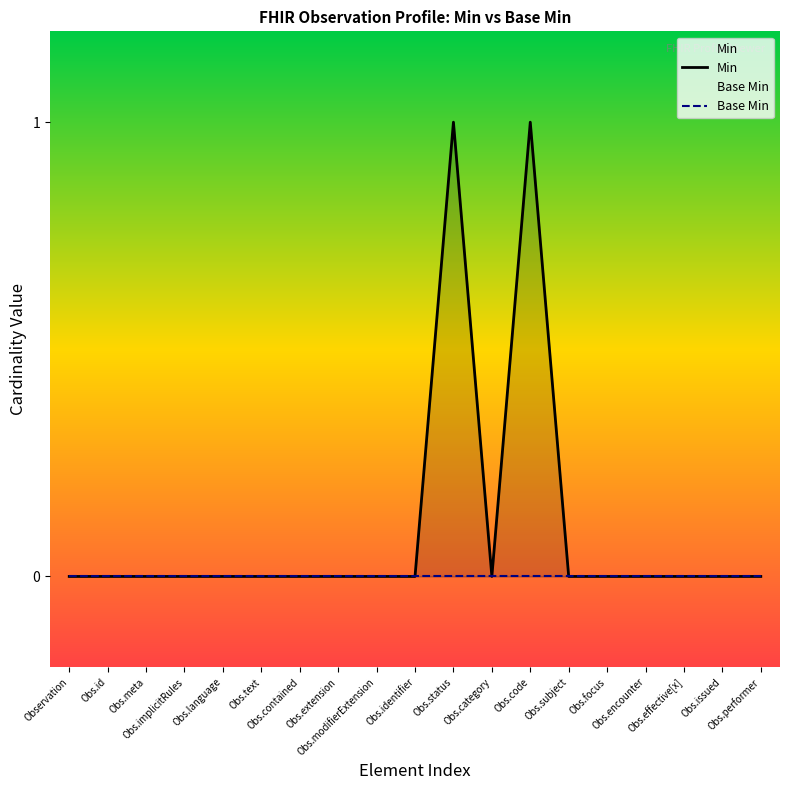

True or false: Base Min and Min cross at least once.

False